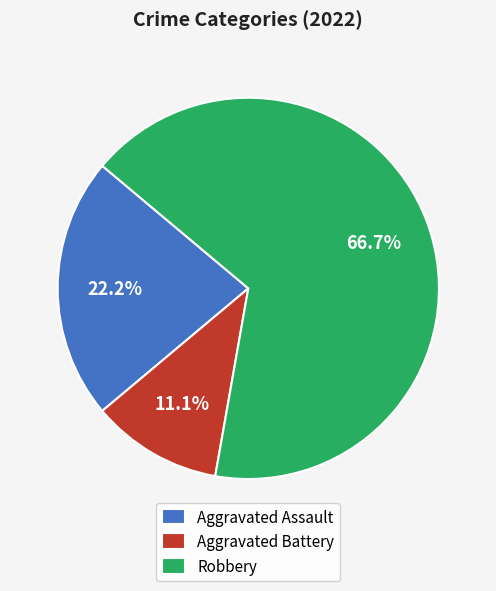

Rank the categories by value from highest to lowest.

Robbery, Aggravated Assault, Aggravated Battery